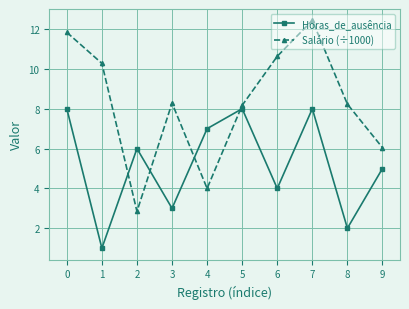

How many categories are shown in the chart?

10